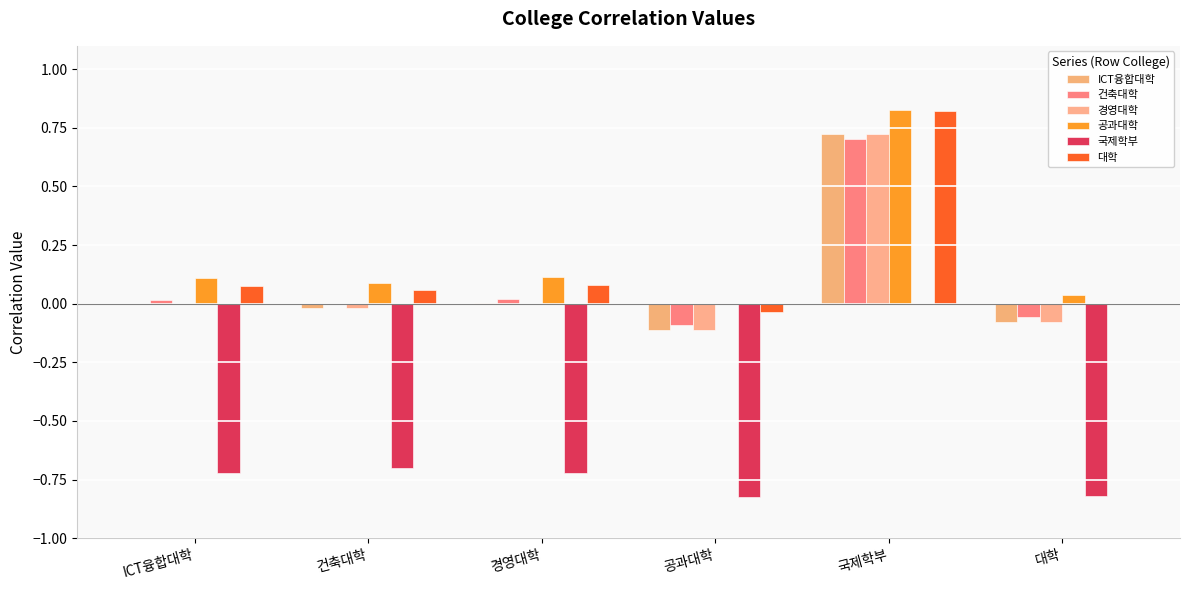

How many series are shown in this chart?

6